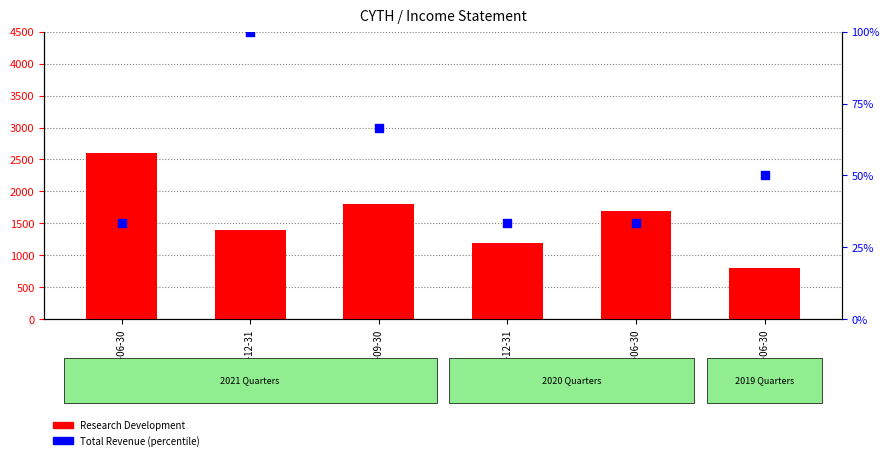

What is the total value across all series at 2019-06-30?

850.0